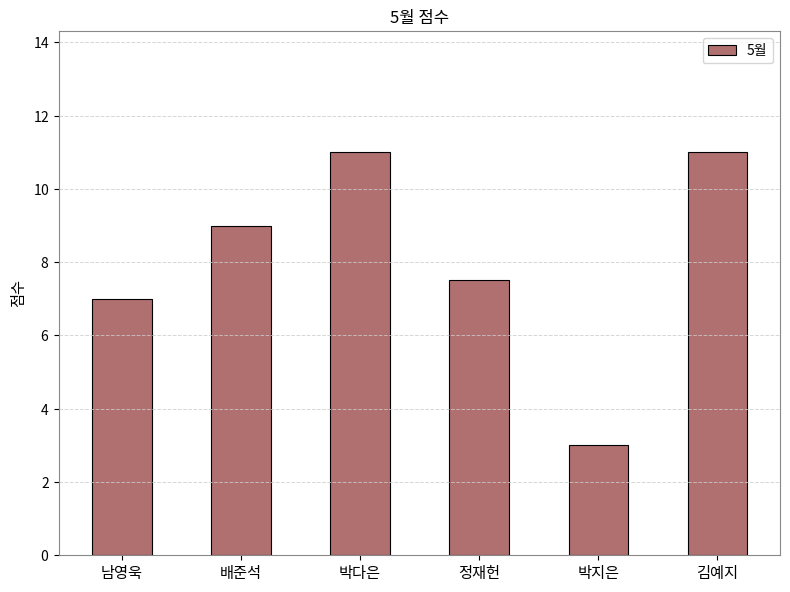

Reading right to left, extract all data points from this chart.

11.0	3.0	7.5	11.0	9.0	7.0